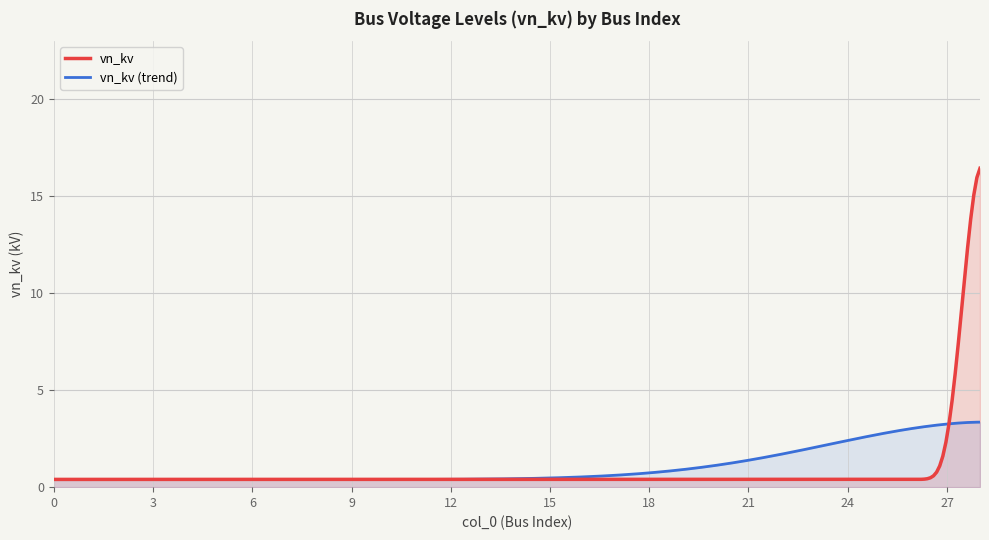

What is the smallest value displayed?

0.4